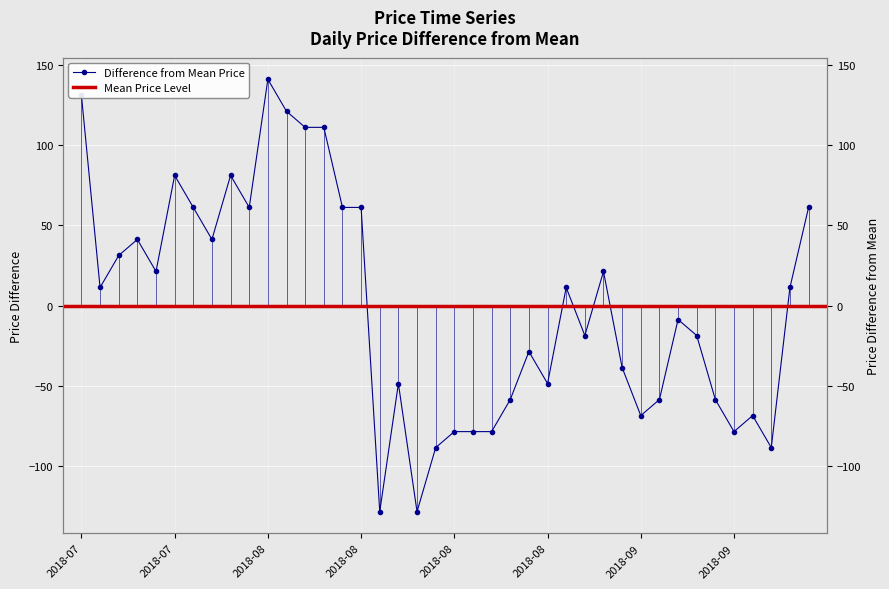

True or false: the data shows -78.8 at 2018-09.

True